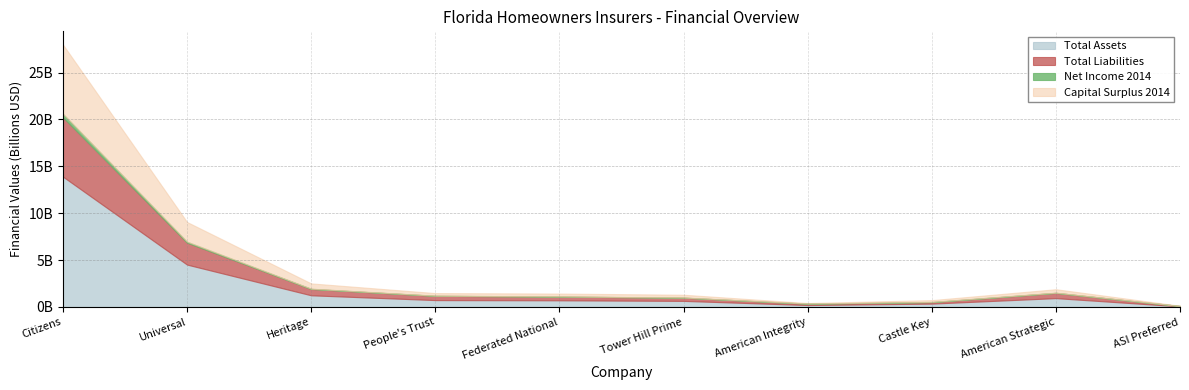

True or false: Total Assets and Net Income 2014 cross at least once.

False